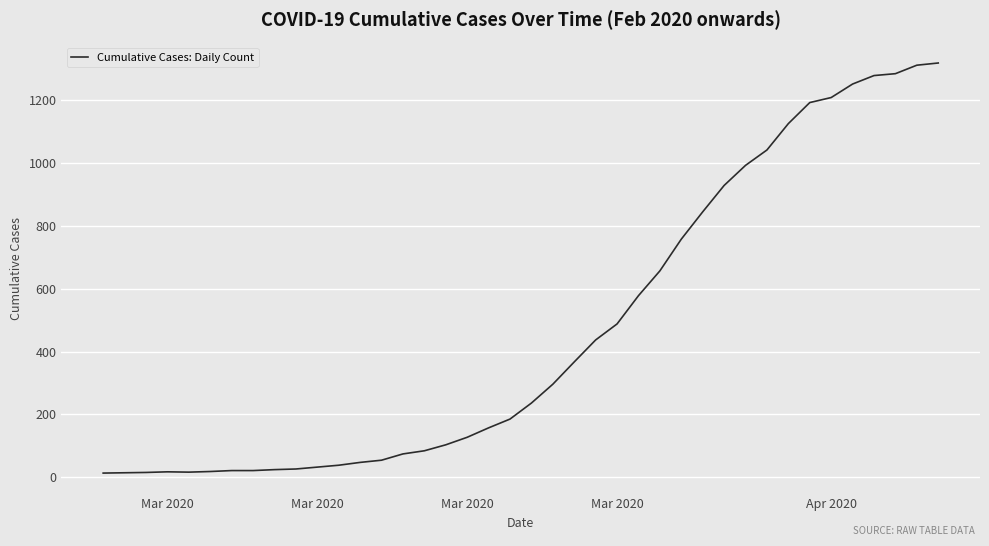

Does the chart have visible grid lines?

Yes